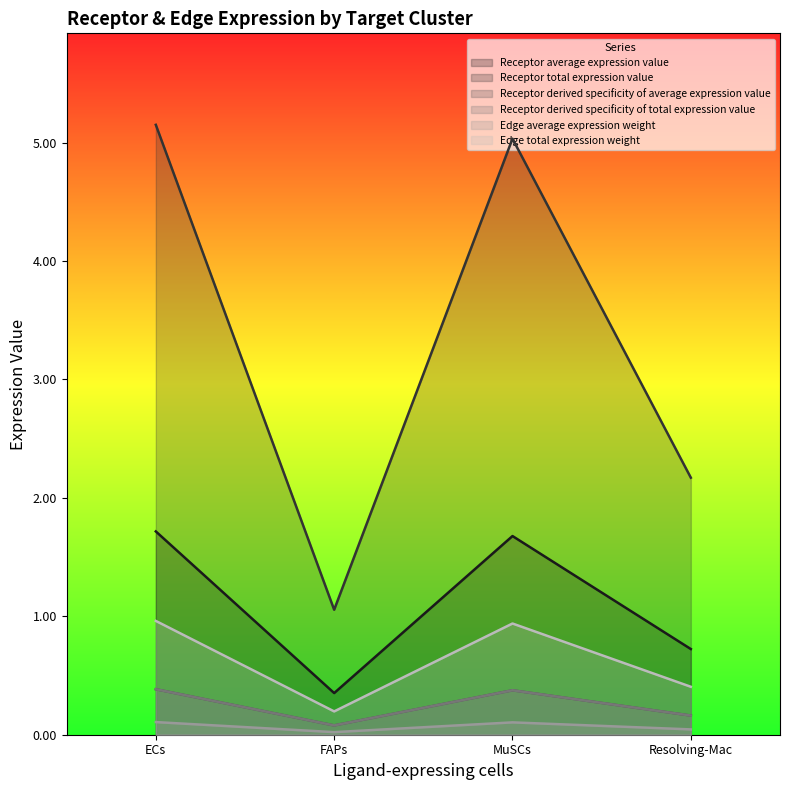

Which series has the largest range (max minus min)?

Edge total expression weight